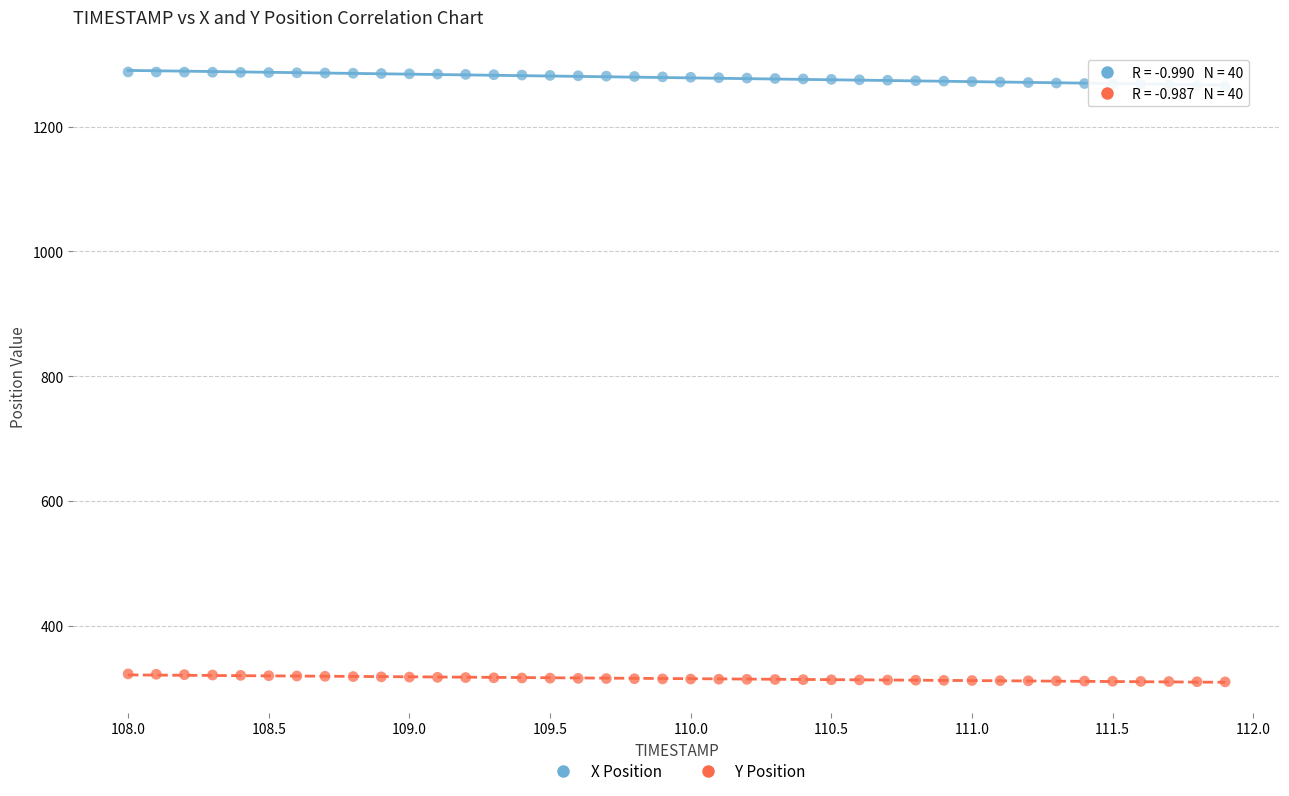

Which series contains the lowest Y value?

Y Position